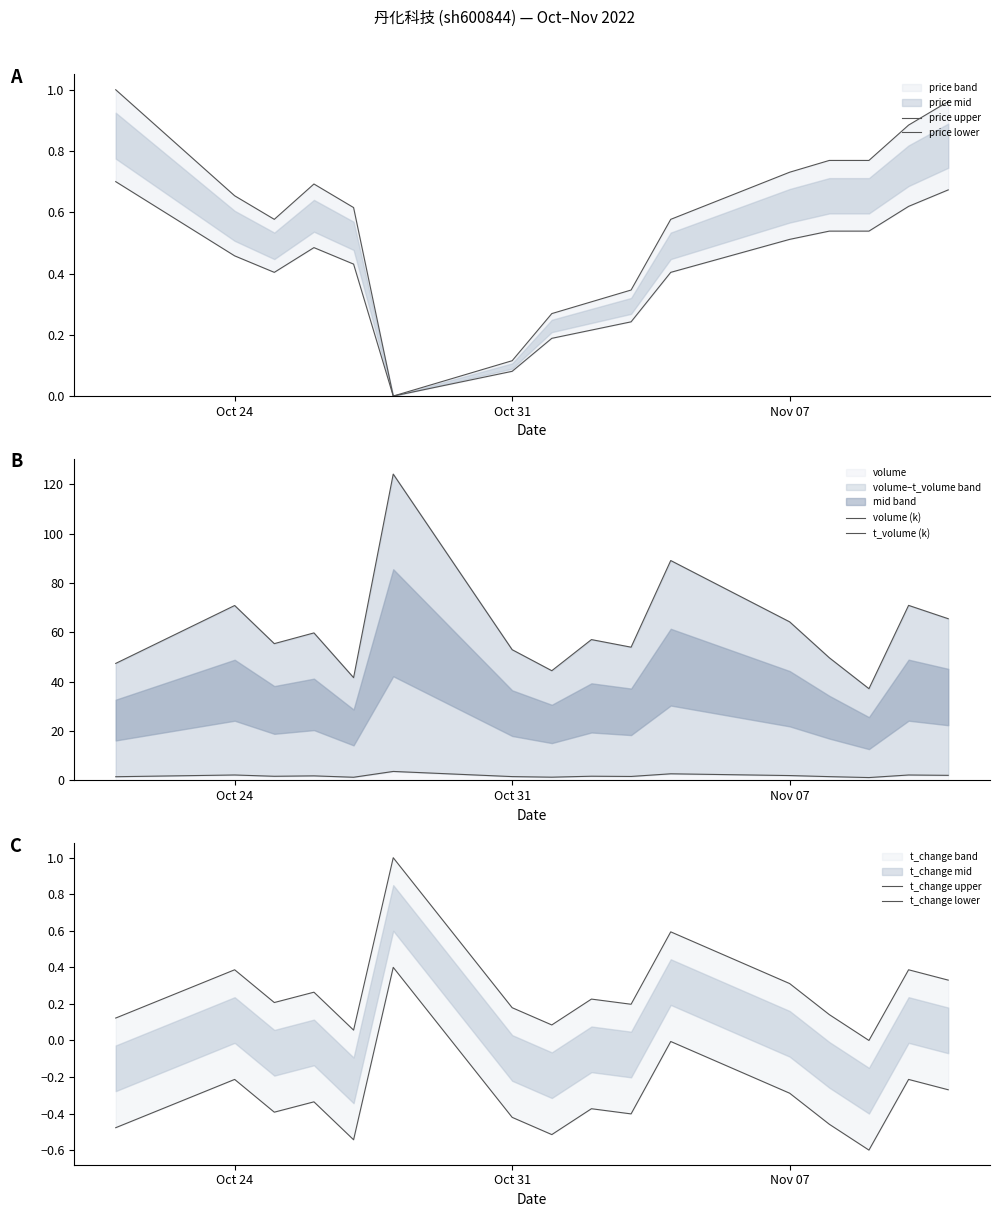

What is the minimum value for volume?

37.2